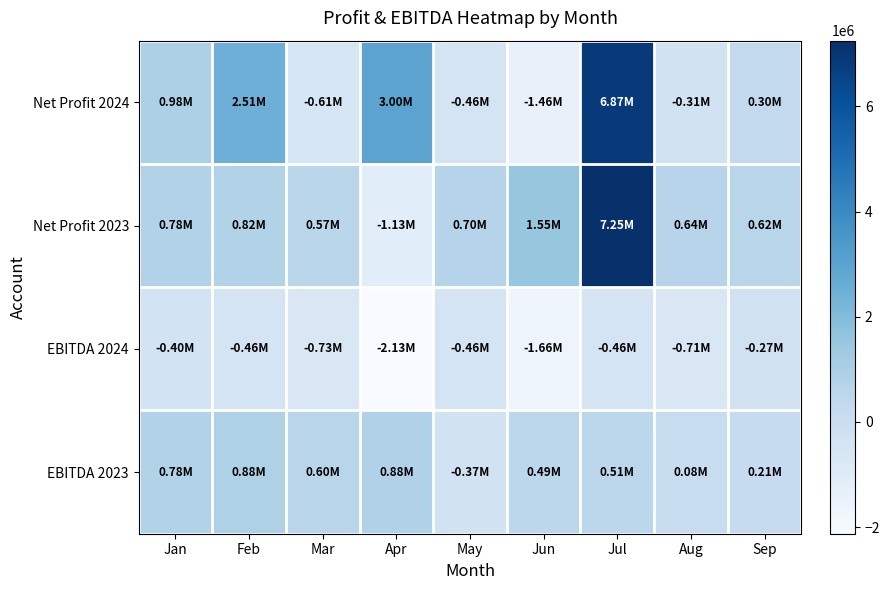

Reading left to right, list all the values displayed in this chart.

Net Profit 2024: Jan=976000.7	Feb=2509089.7	Mar=-606142.2	Apr=2997910.5	May=-455686.8	Jun=-1461248.4	Jul=6865047.6	Aug=-314256.1	Sep=295433.9
Net Profit 2023: Jan=776097.2	Feb=815146.7	Mar=570138.8	Apr=-1125400.9	May=697130.8	Jun=1550460.2	Jul=7249269.8	Aug=639495.0	Sep=618634.0
EBITDA 2024: Jan=-396139.0	Feb=-461355.3	Mar=-732508.3	Apr=-2127530.6	May=-463286.3	Jun=-1657068.5	Jul=-463394.5	Aug=-714035.1	Sep=-265309.6
EBITDA 2023: Jan=782983.5	Feb=879523.8	Mar=596189.2	Apr=875852.2	May=-367933.0	Jun=492899.6	Jul=508688.6	Aug=75628.6	Sep=207710.7